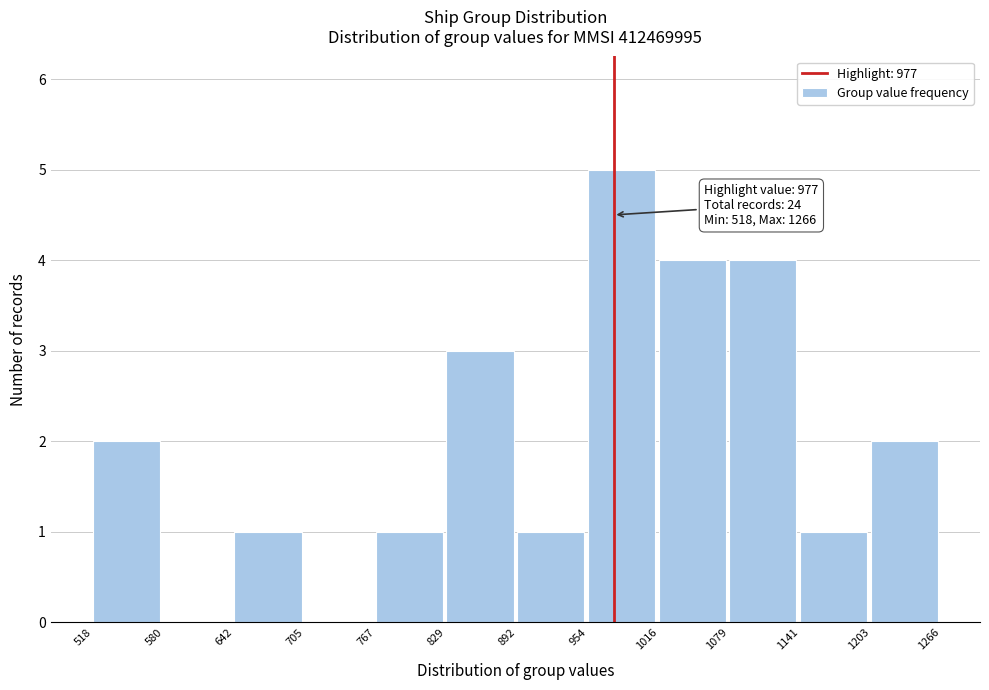

Which range on the x-axis has the tallest bar?

954 to 1016